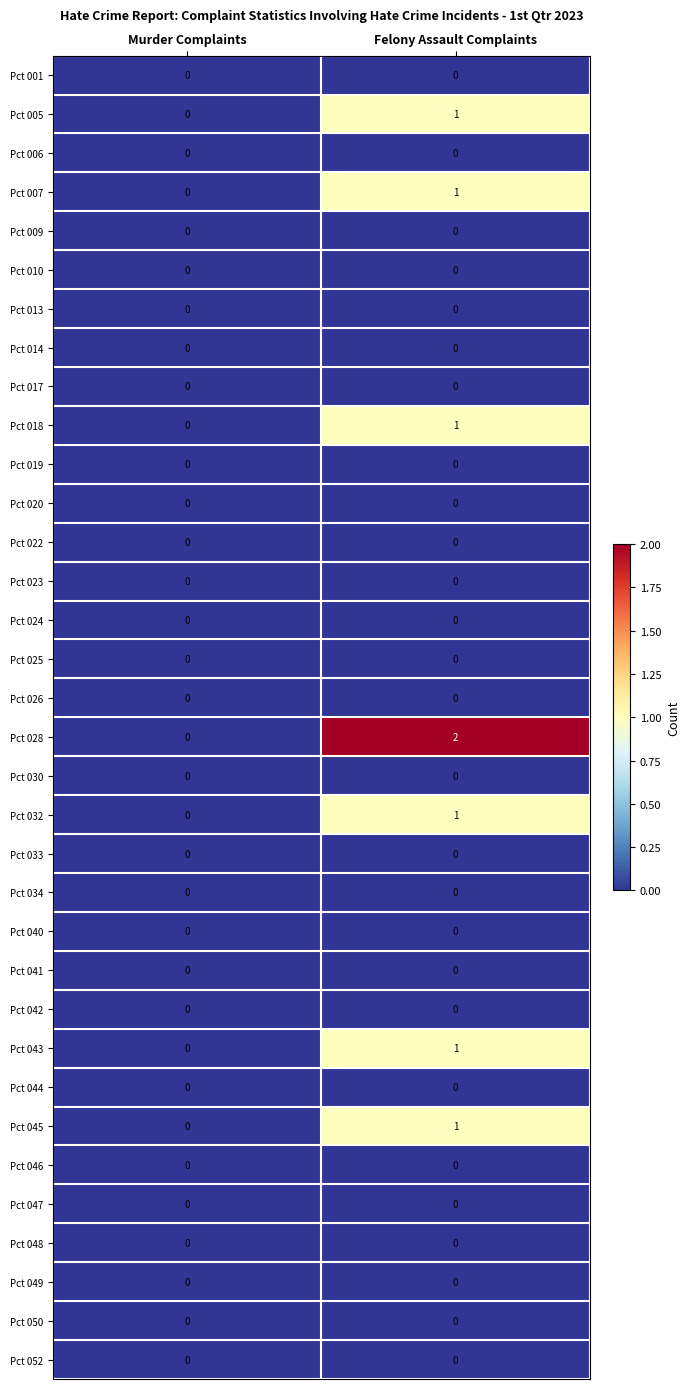

Which series has the largest range (max minus min)?

Pct 028